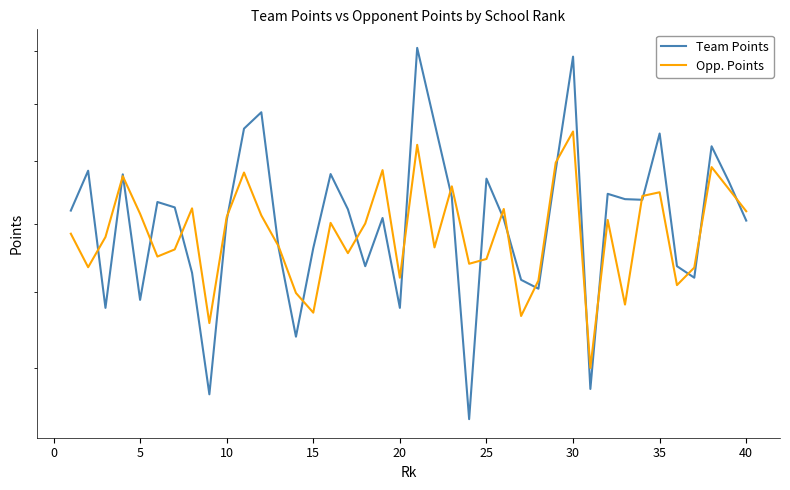

List the series in order of their overall mean, highest first.

Team Points, Opp. Points